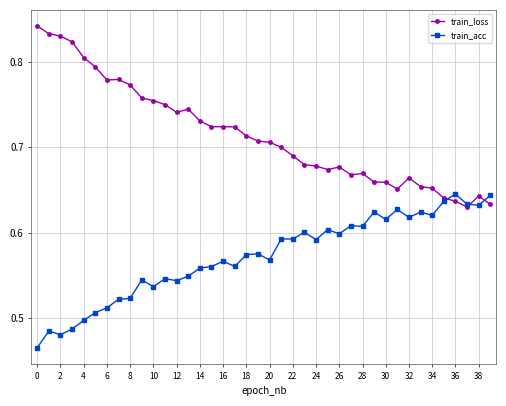

List the series in order of their overall mean, lowest first.

train_acc, train_loss